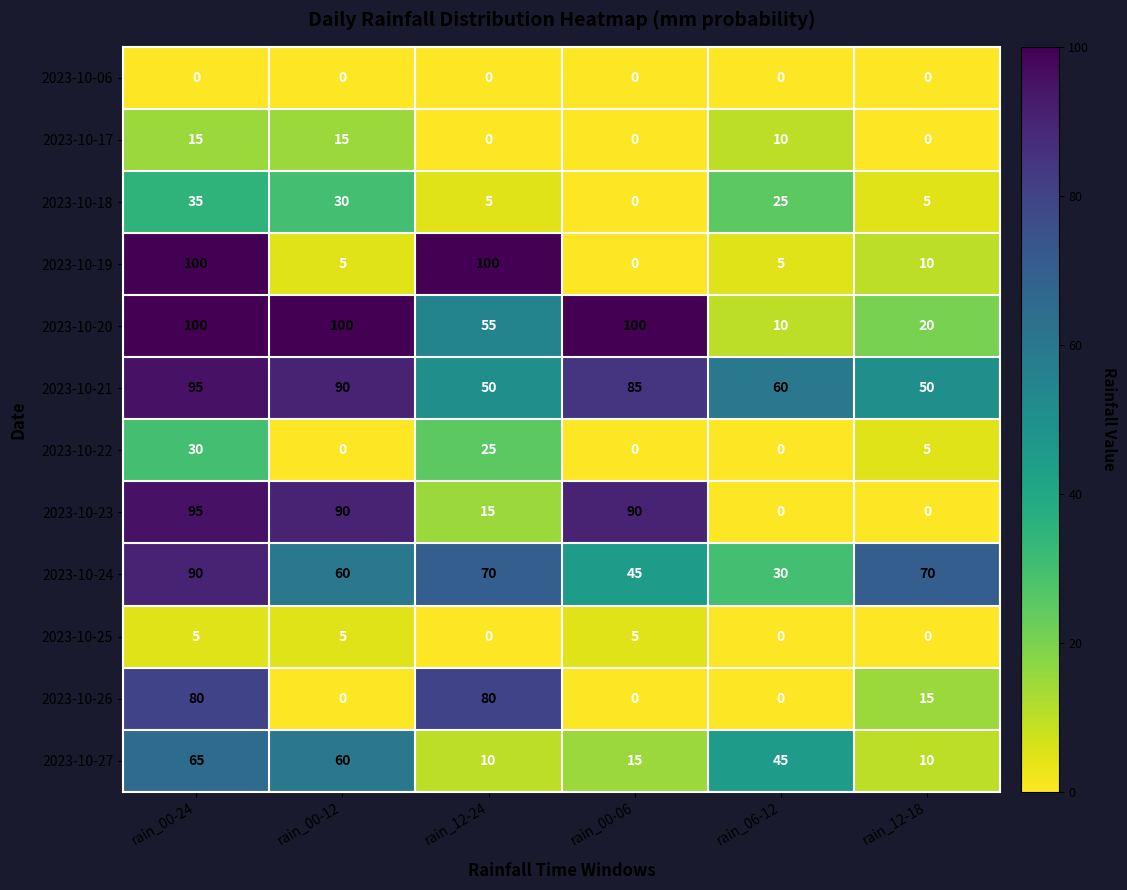

How many values in the 2023-10-26 series are below 15?

3